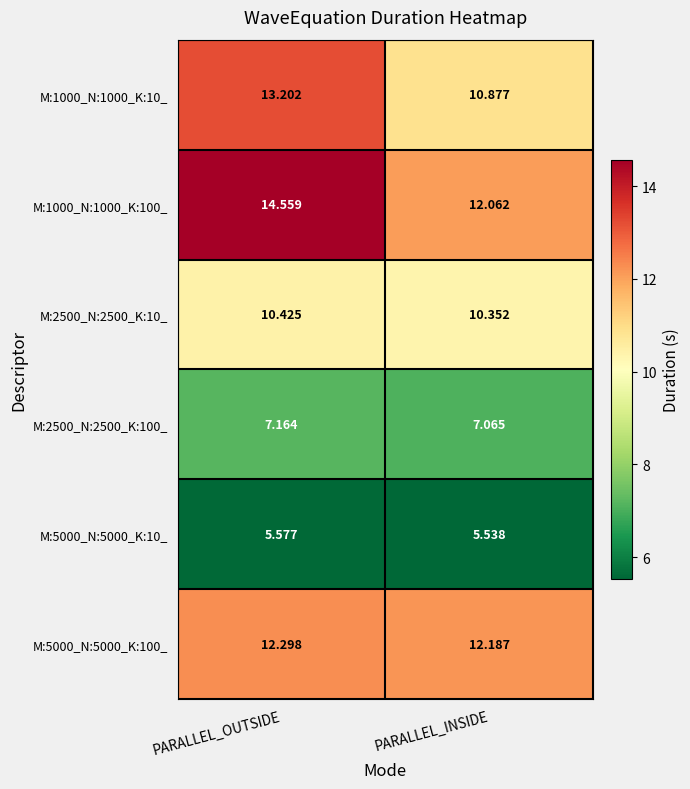

Count the number of data series in this chart.

6